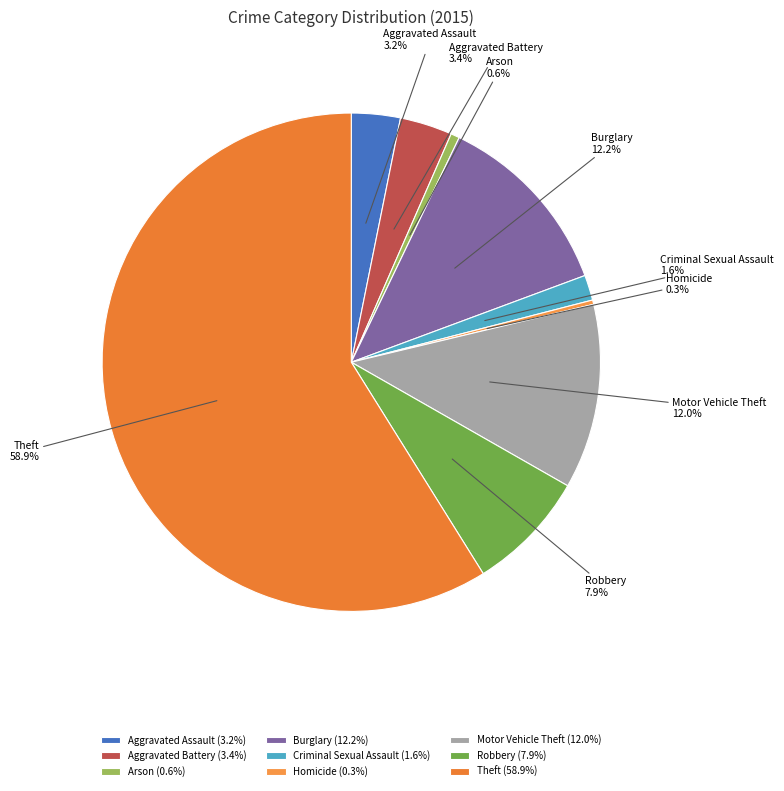

The Burglary slice represents 12% of the pie. True or false?

True